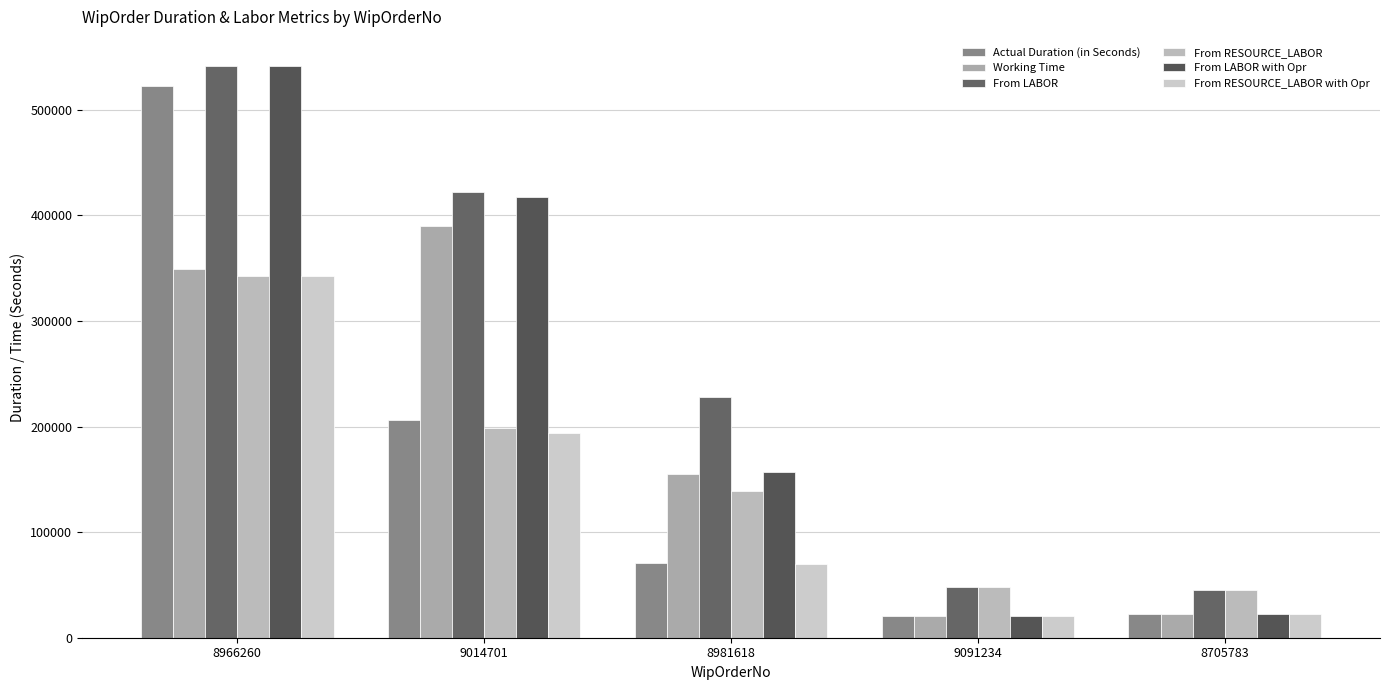

At how many categories does at least one series exceed 55526?

3